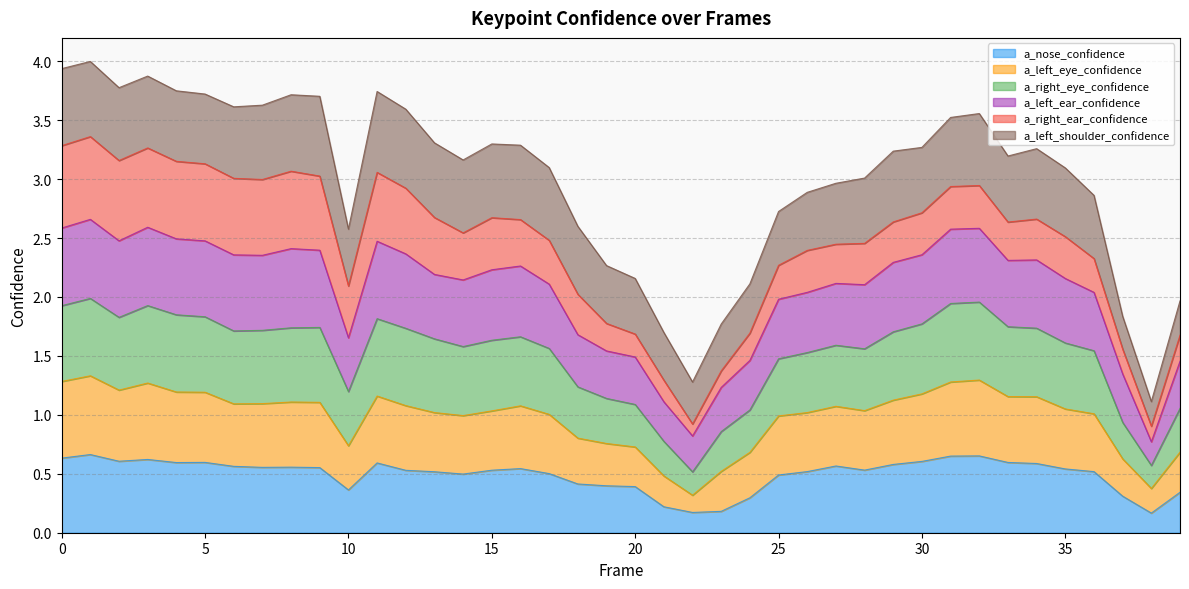

What is the total value across all series at 10?

2.6